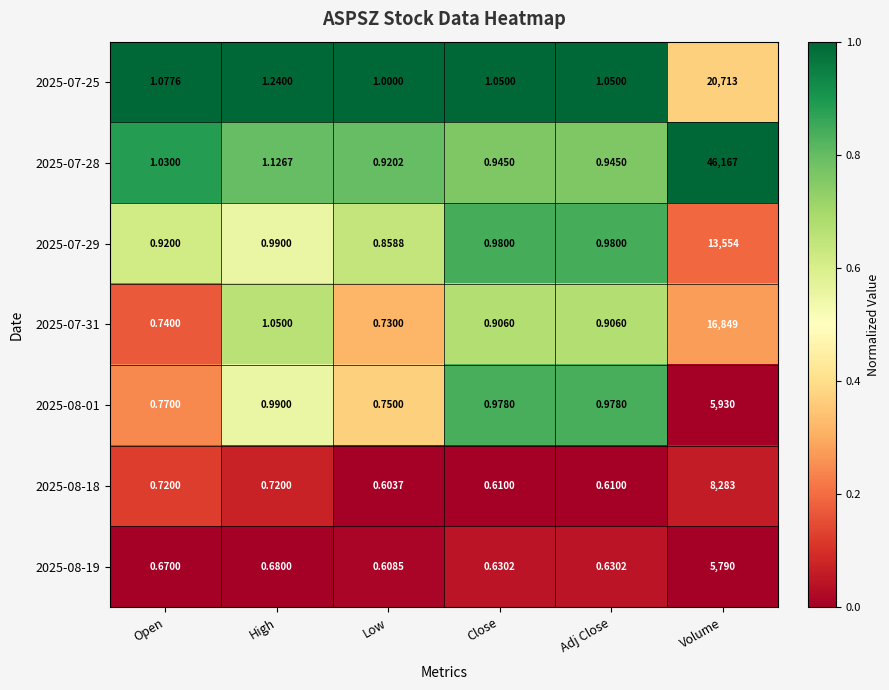

At which label is 2025-08-19 closest to 2895?

High